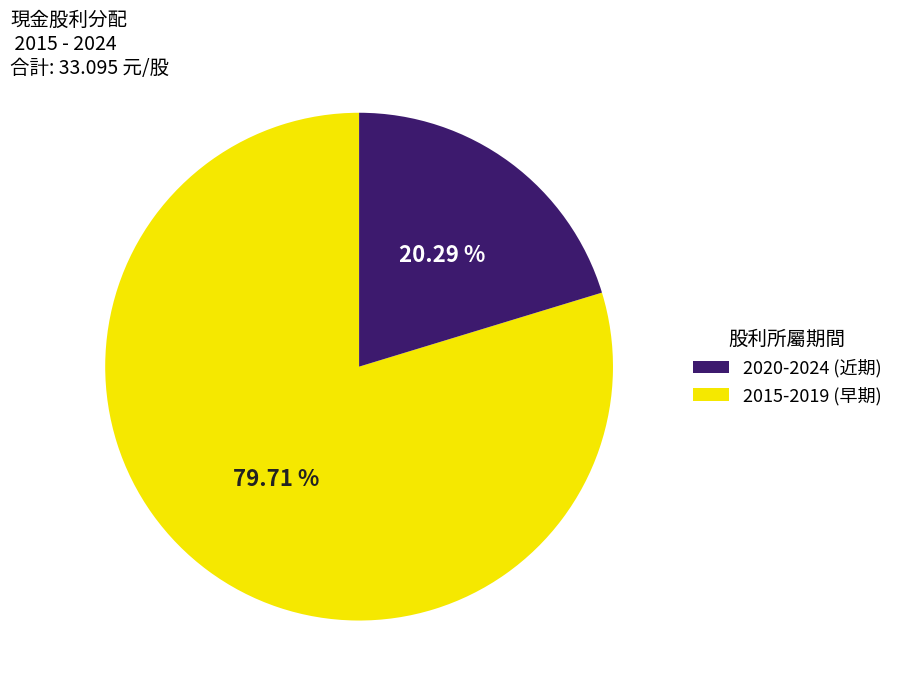

How many segments does this pie chart have?

2